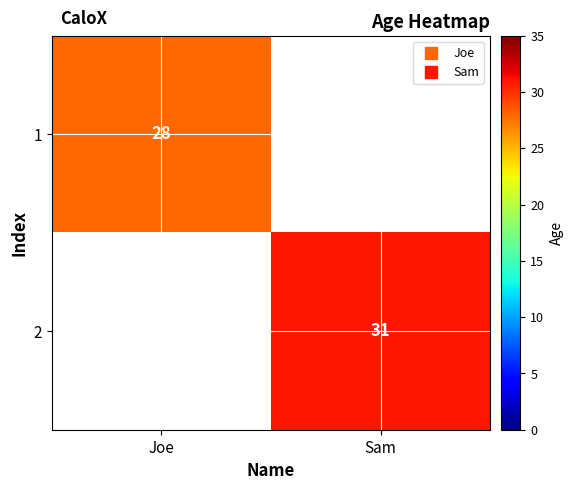

At which label is 1 closest to 14?

Joe